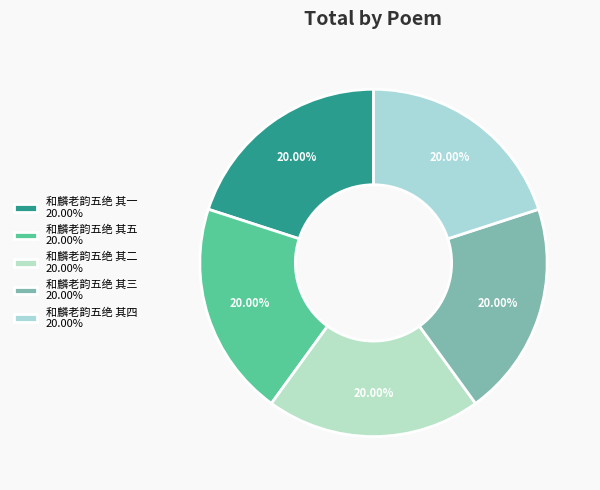

Combined, what portion of the pie is 和麟老韵五绝 其二 and 和麟老韵五绝 其四?

40.0%